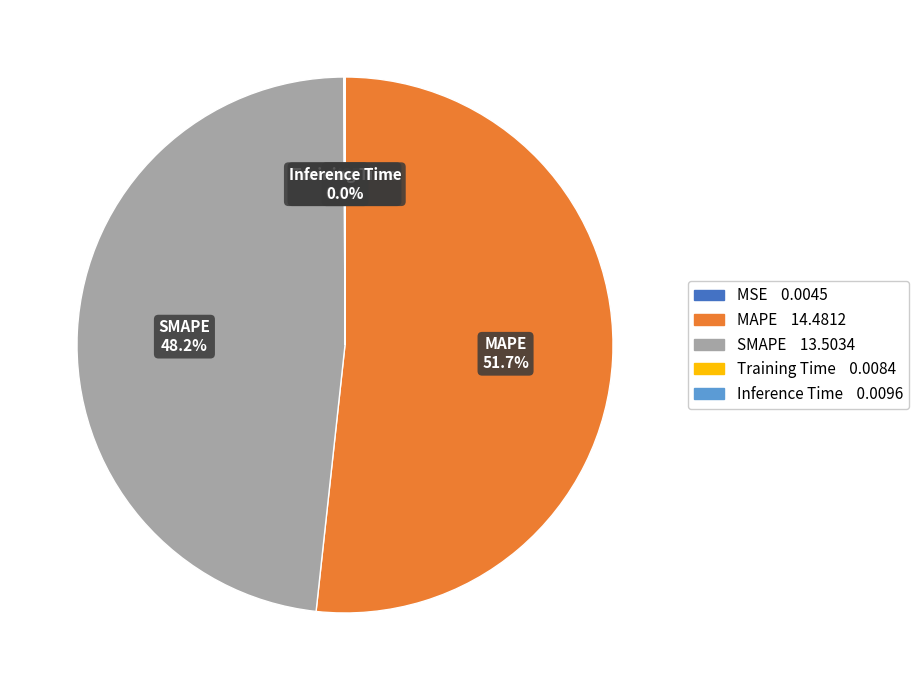

Which category has the biggest portion of the pie?

MAPE